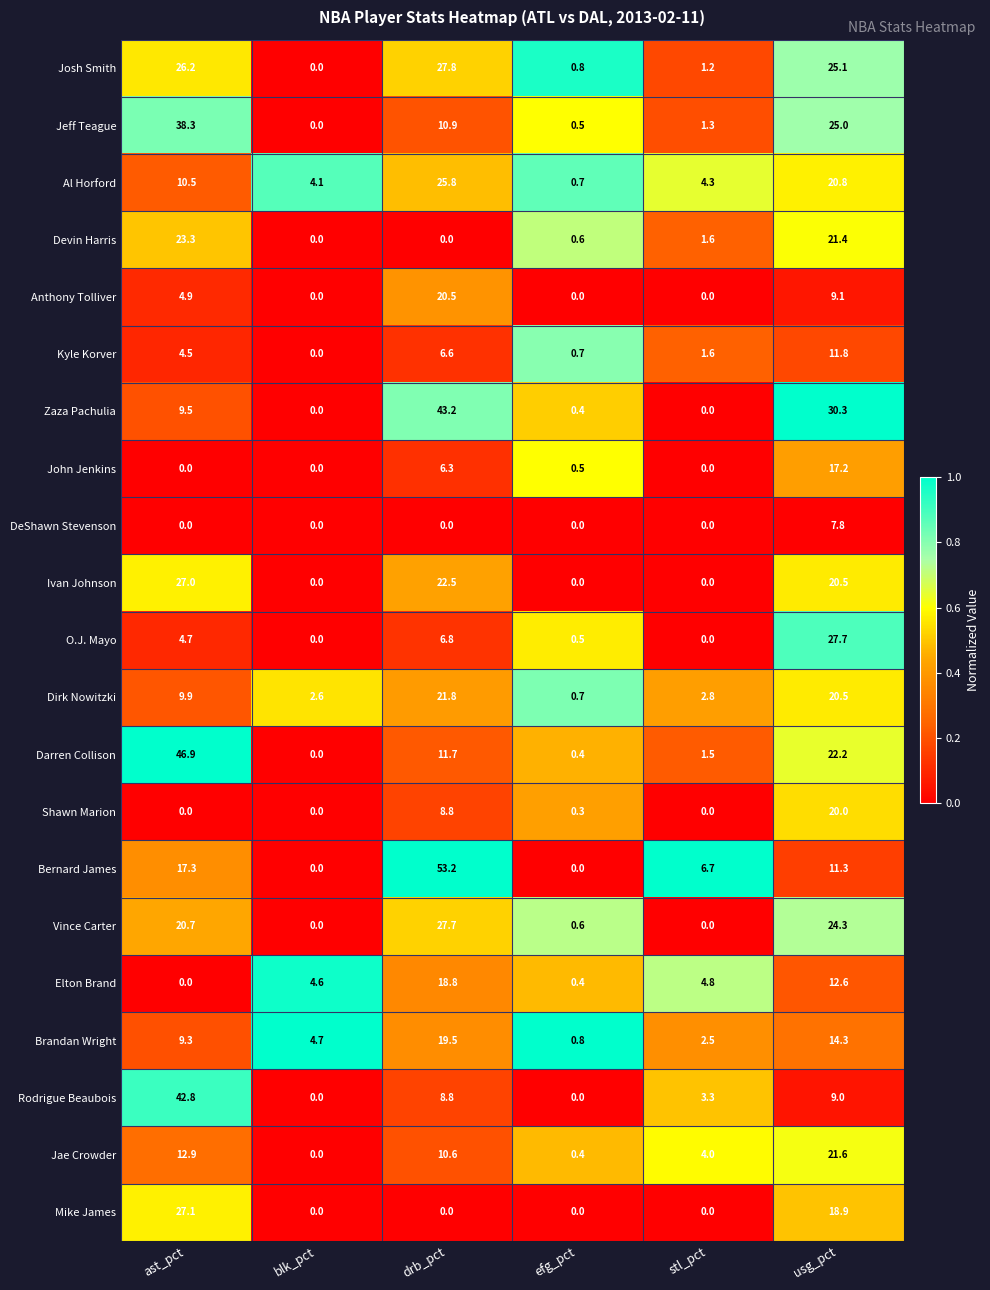

At which label does Jae Crowder first exceed 10?

ast_pct